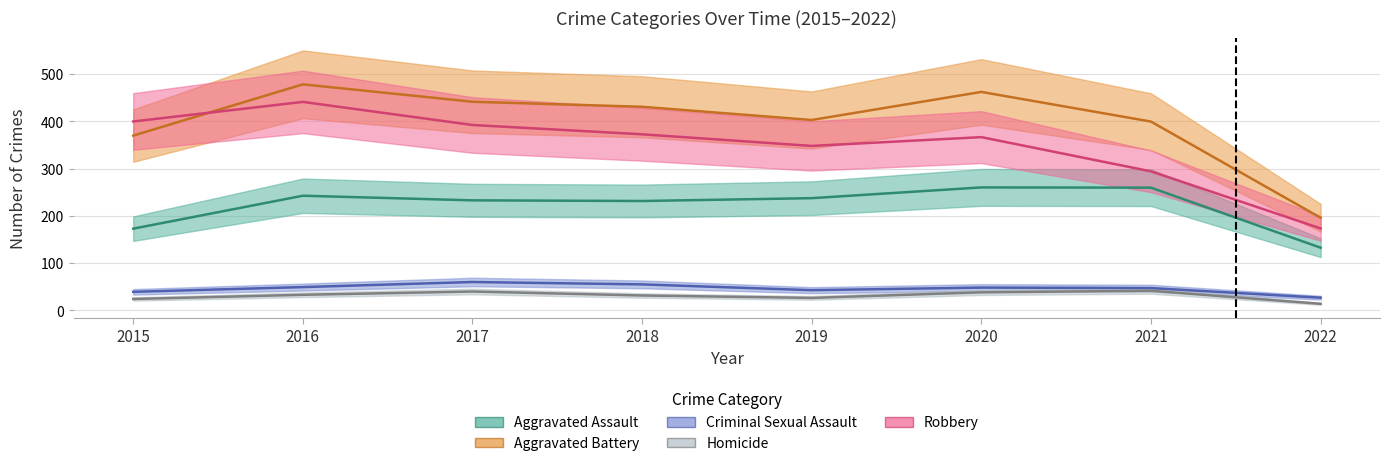

Which series has the largest total across all categories?

Aggravated Battery